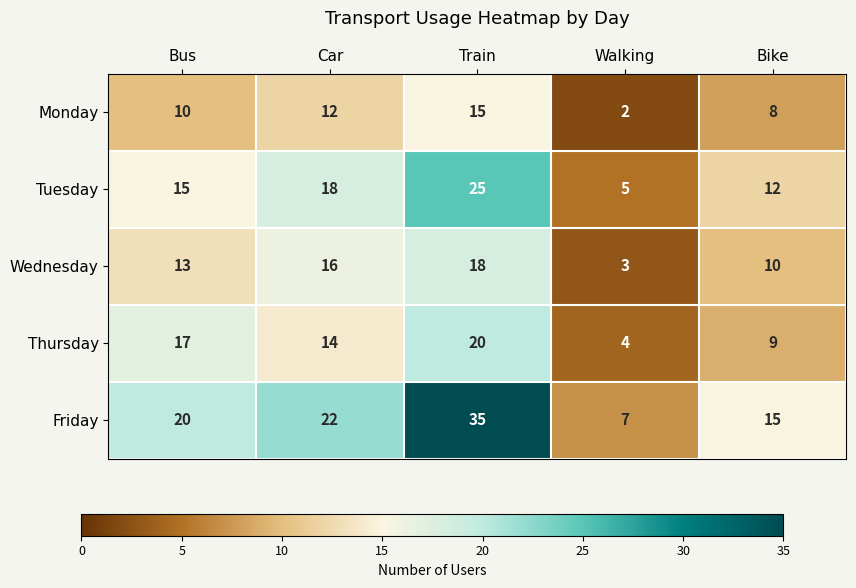

Rank the series by their maximum value, from lowest to highest.

Monday, Wednesday, Thursday, Tuesday, Friday